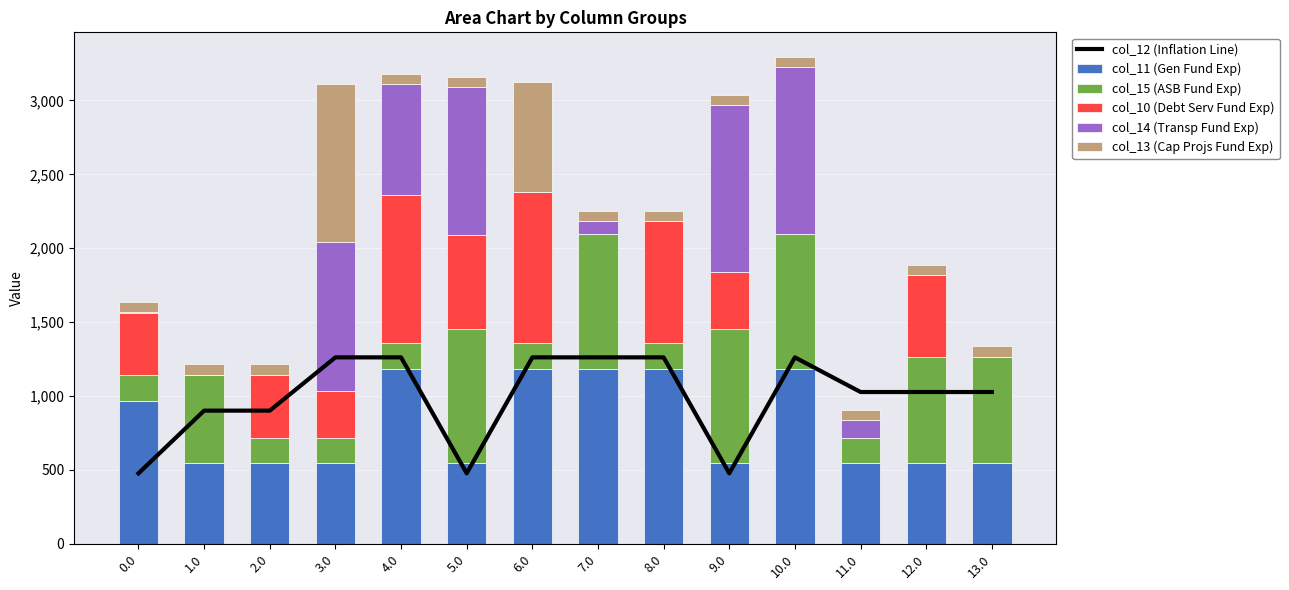

Is it true that col_11 (Gen Fund Exp) equals 544.3 at 9.0?

True